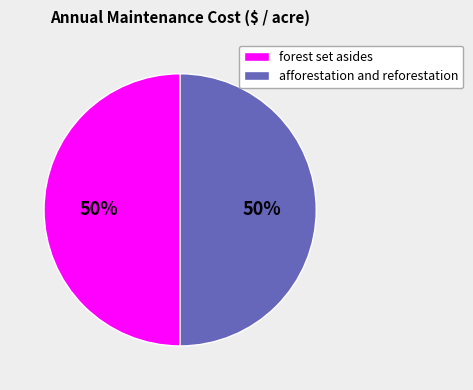

What percentage is the forest set asides slice, to the nearest percent?

50%